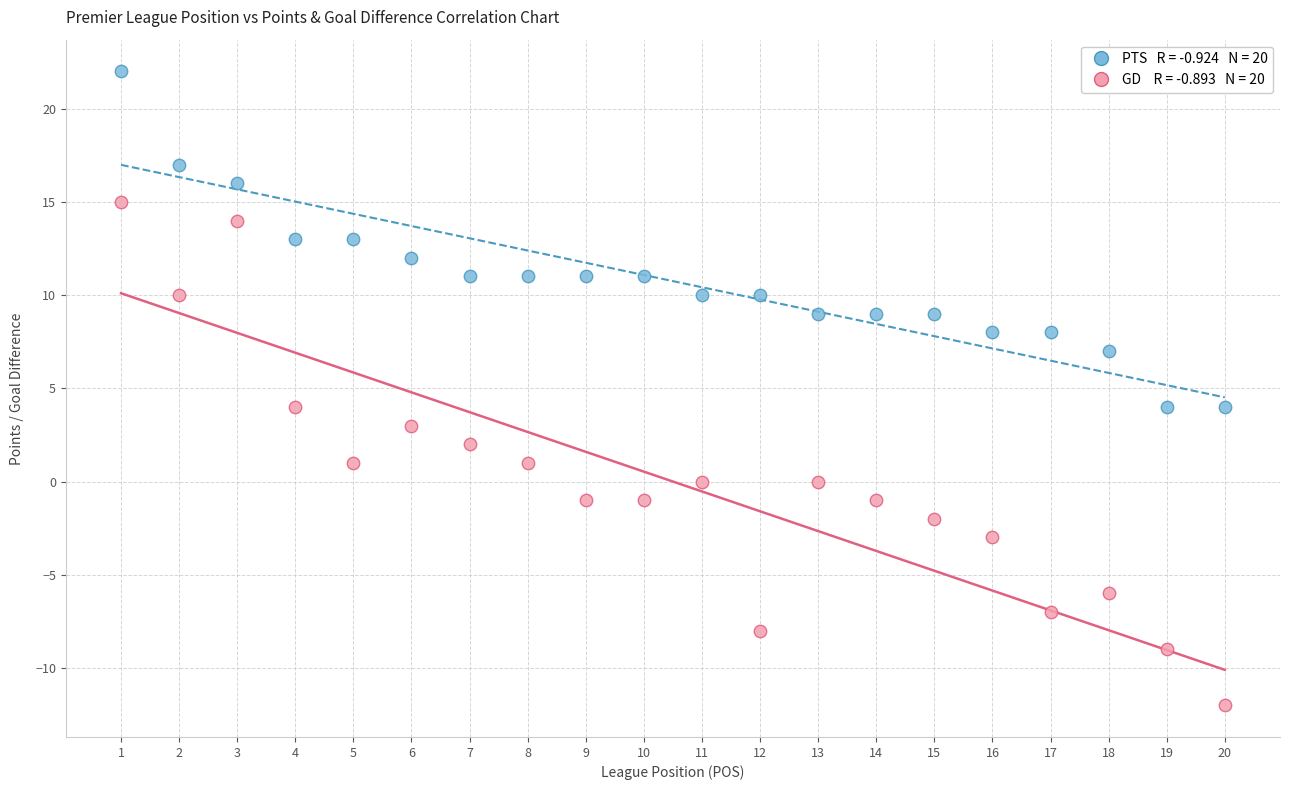

Across all data points, what is the range of X values (max minus min)?

19